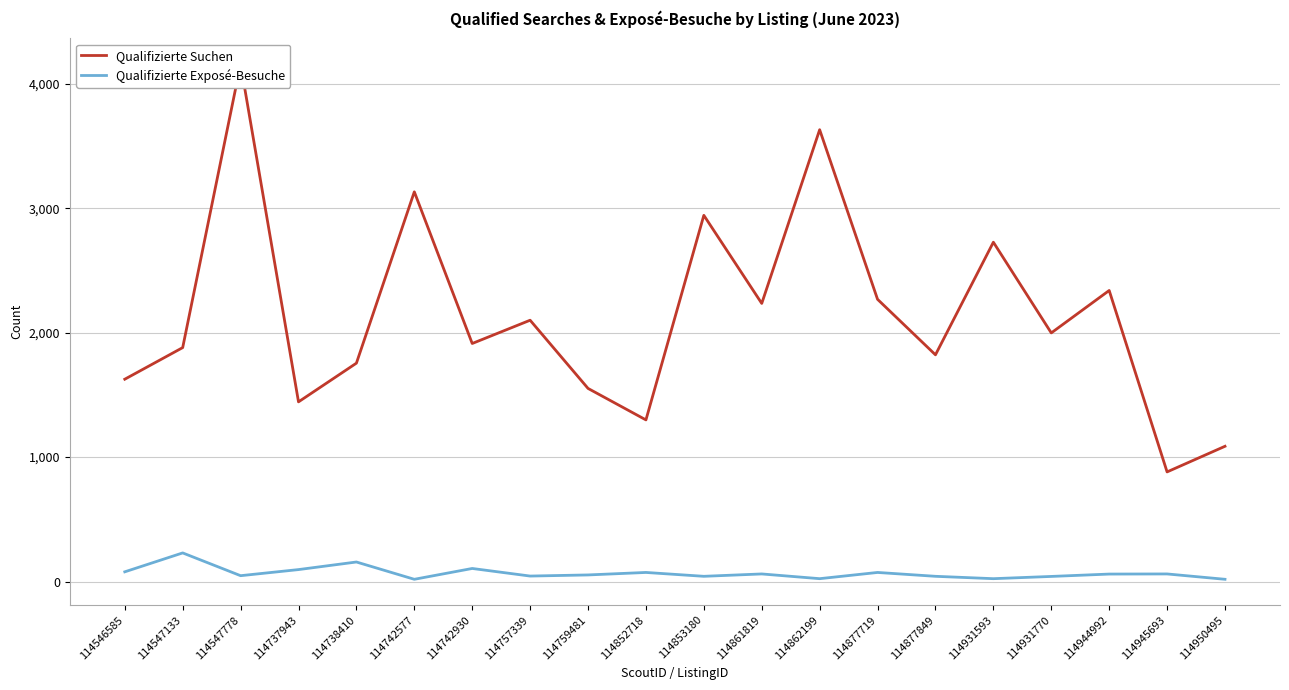

How many data points in Qualifizierte Suchen are less than 1998?

10